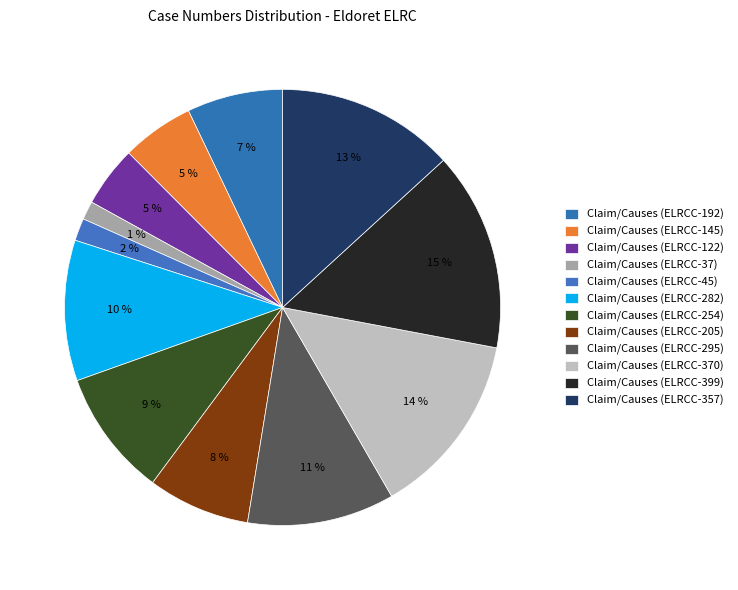

How many segments does this pie chart have?

12